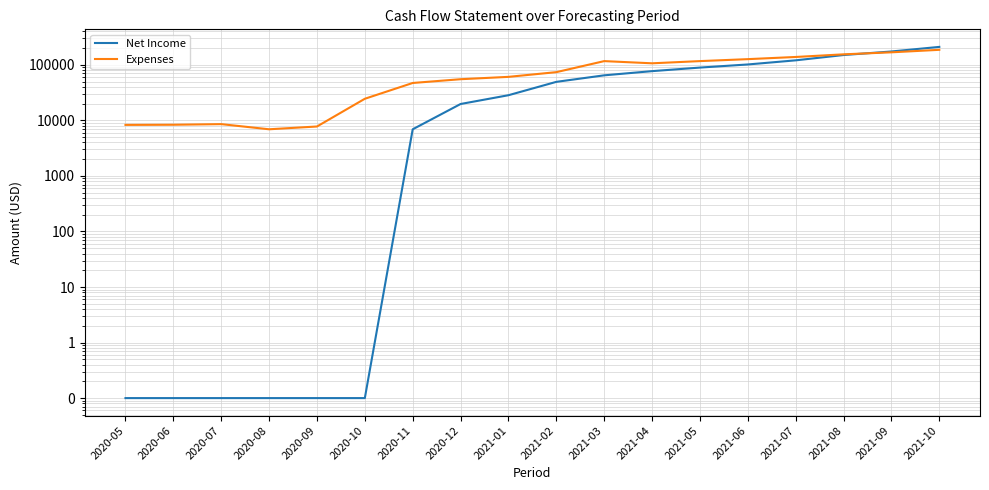

What is the value of the Expenses point at the 18th from the left?

186518.3